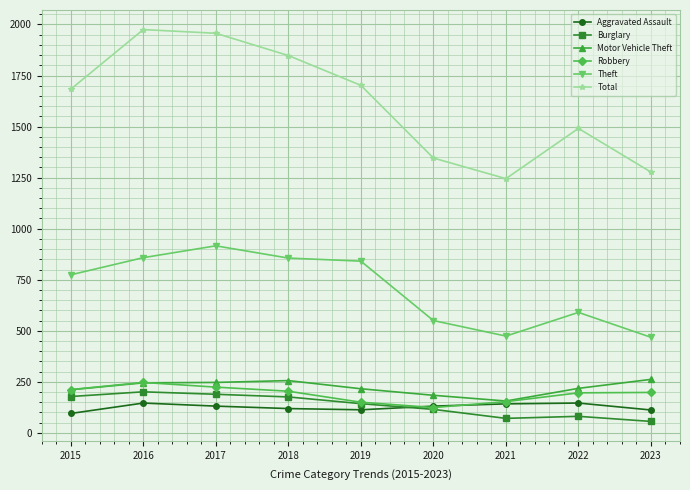

What is the value of the Motor Vehicle Theft point at the 6th from the left?

184